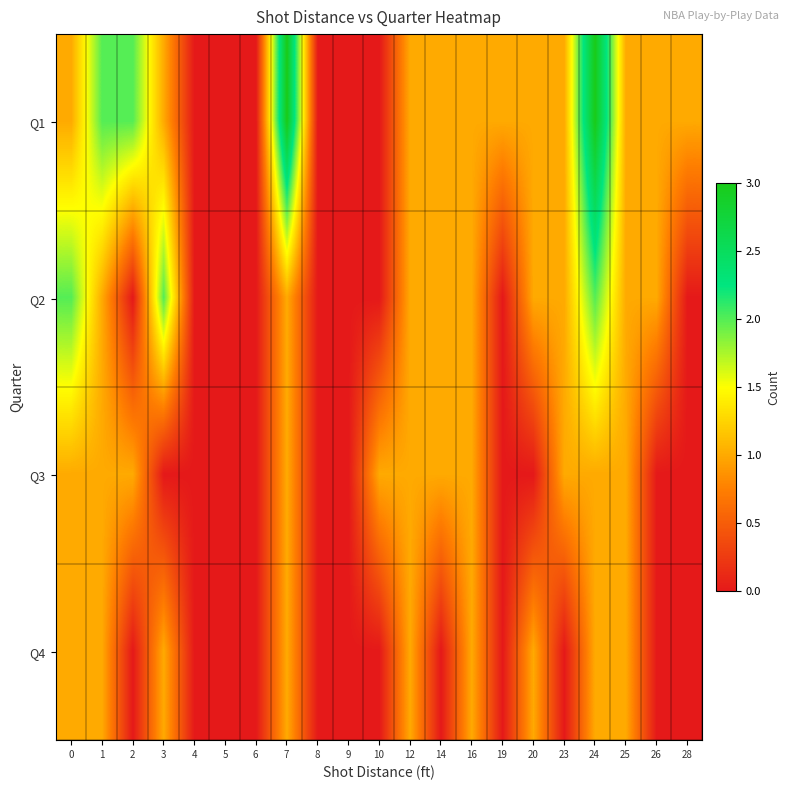

List the series in order of their peak value, lowest first.

Q3, Q4, Q2, Q1